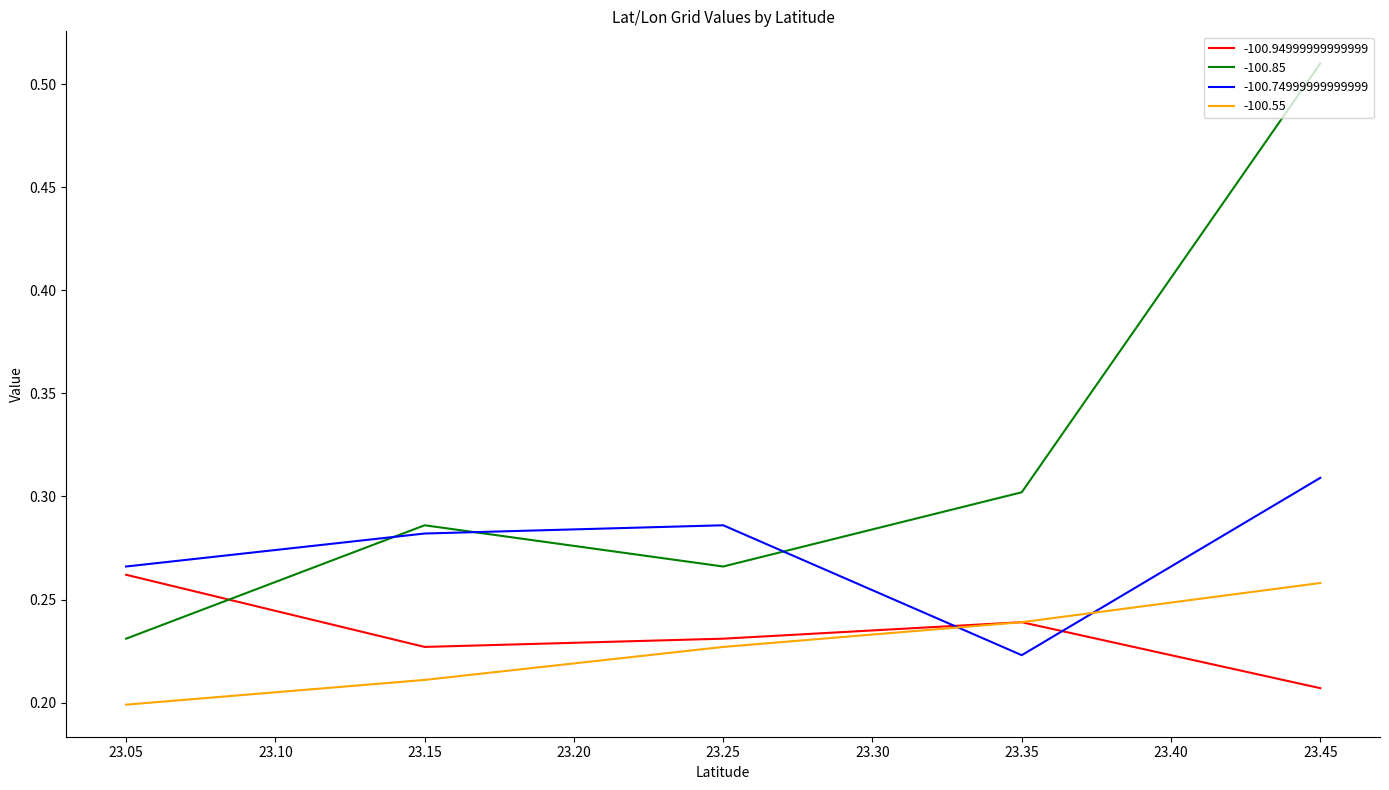

How many -100.85 values are between 0 and 1?

5